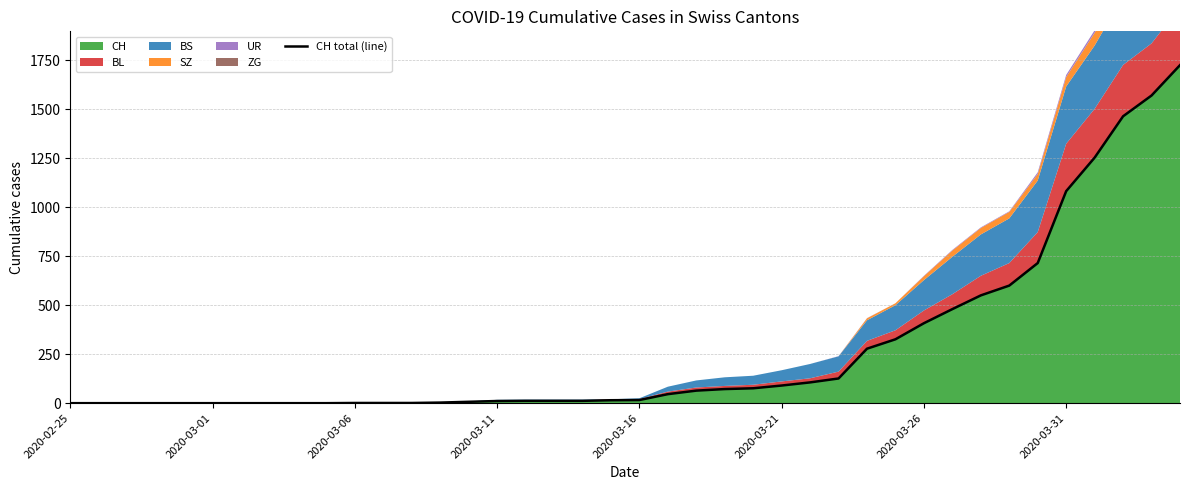

What is the sum of the values at 33 and 2020-03-06?

600